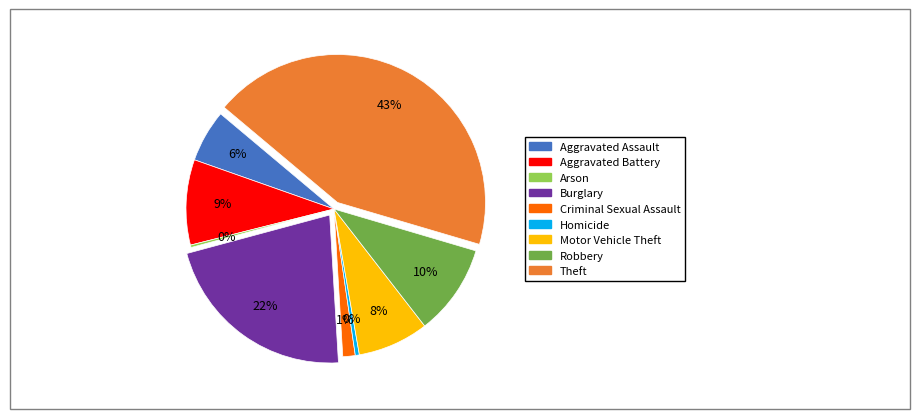

Which slice is the largest?

Theft